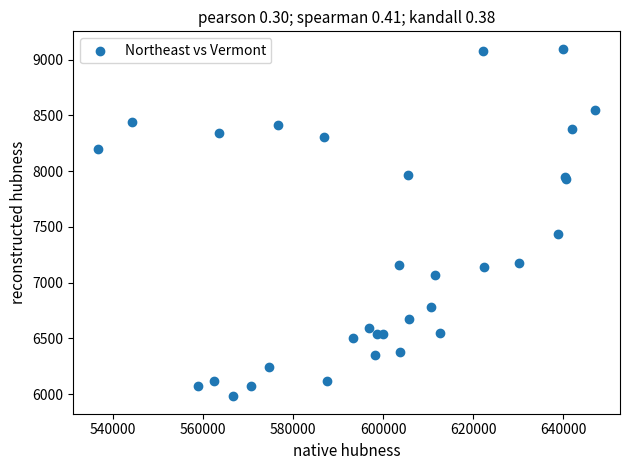

What Y value in the scatter plot is closest to 7538?

7431.7